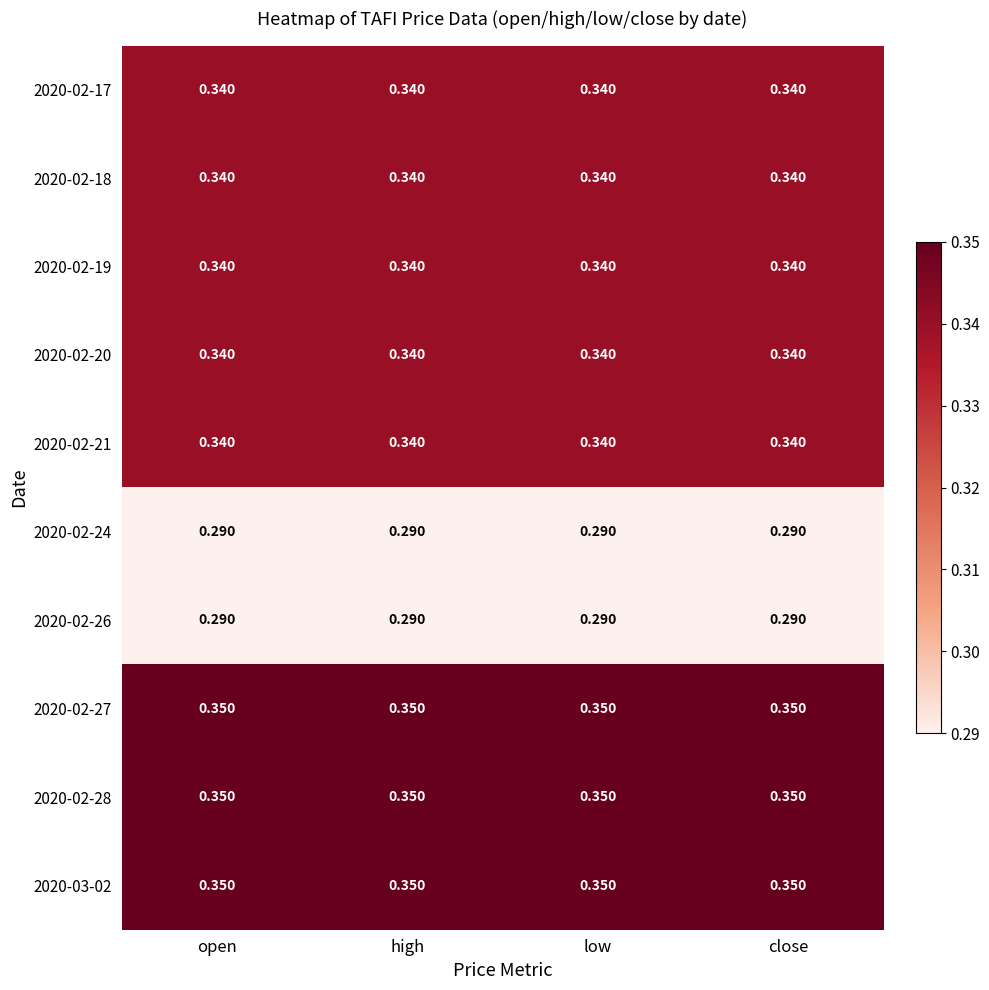

Is the value of 2020-02-17 at open greater than the value of 2020-02-28 at low?

No